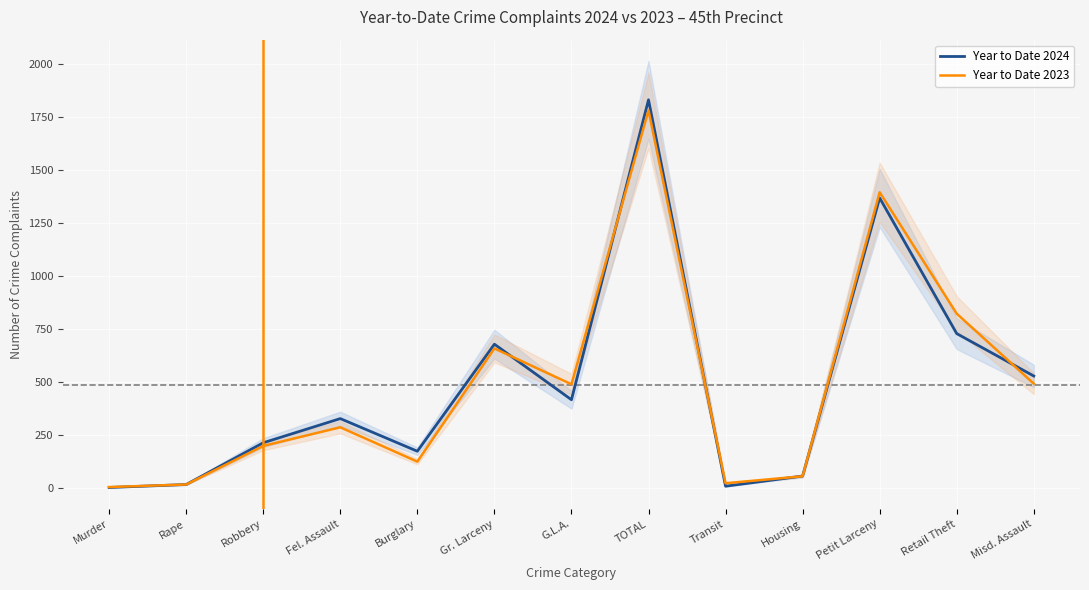

What is the value of the Year to Date 2024 point at the 6th from the left?

679